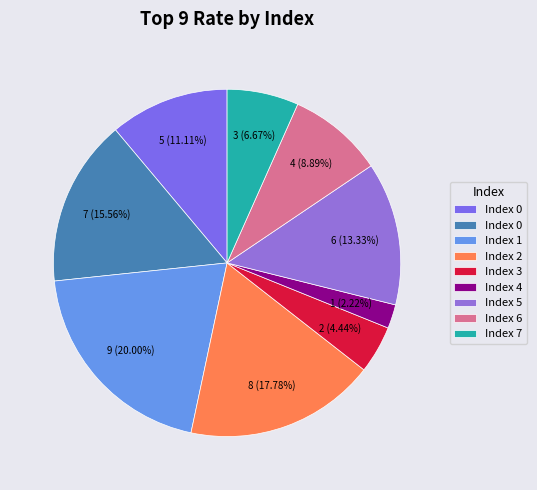

Count the number of slices in the pie.

9